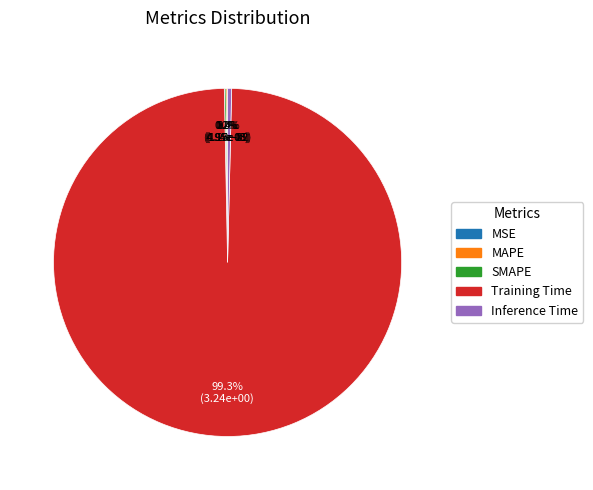

Combined, do Inference Time and Training Time account for over 50%?

Yes